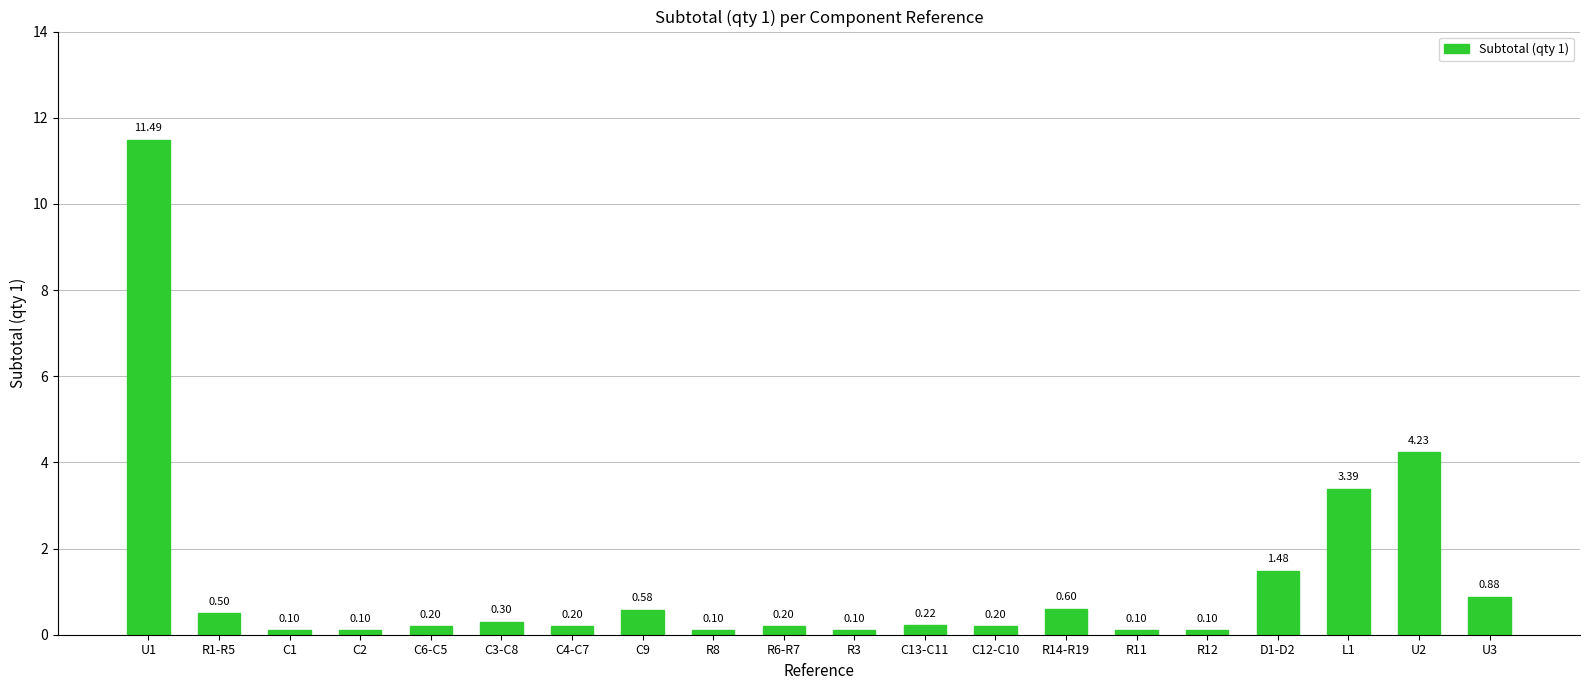

What position from the left is R8?

9